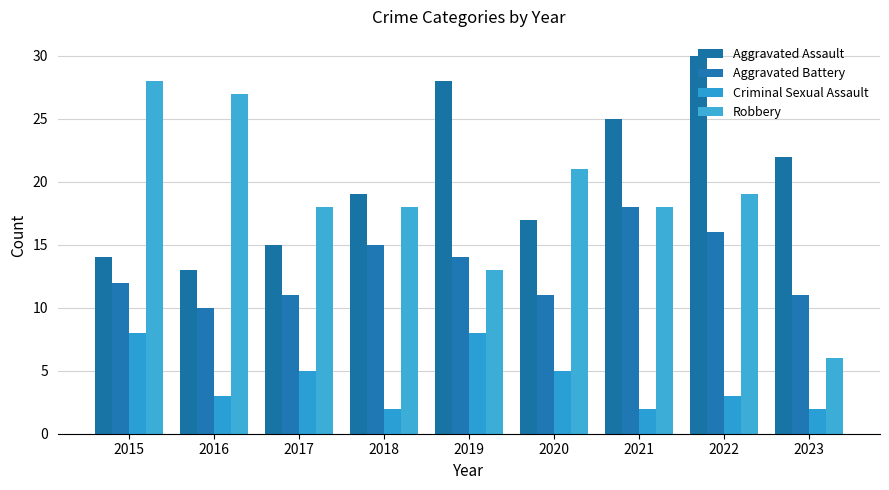

Reading left to right, extract all data points from this chart.

Aggravated Assault: 2015=14	2016=13	2017=15	2018=19	2019=28	2020=17	2021=25	2022=30	2023=22
Aggravated Battery: 2015=12	2016=10	2017=11	2018=15	2019=14	2020=11	2021=18	2022=16	2023=11
Criminal Sexual Assault: 2015=8	2016=3	2017=5	2018=2	2019=8	2020=5	2021=2	2022=3	2023=2
Robbery: 2015=28	2016=27	2017=18	2018=18	2019=13	2020=21	2021=18	2022=19	2023=6